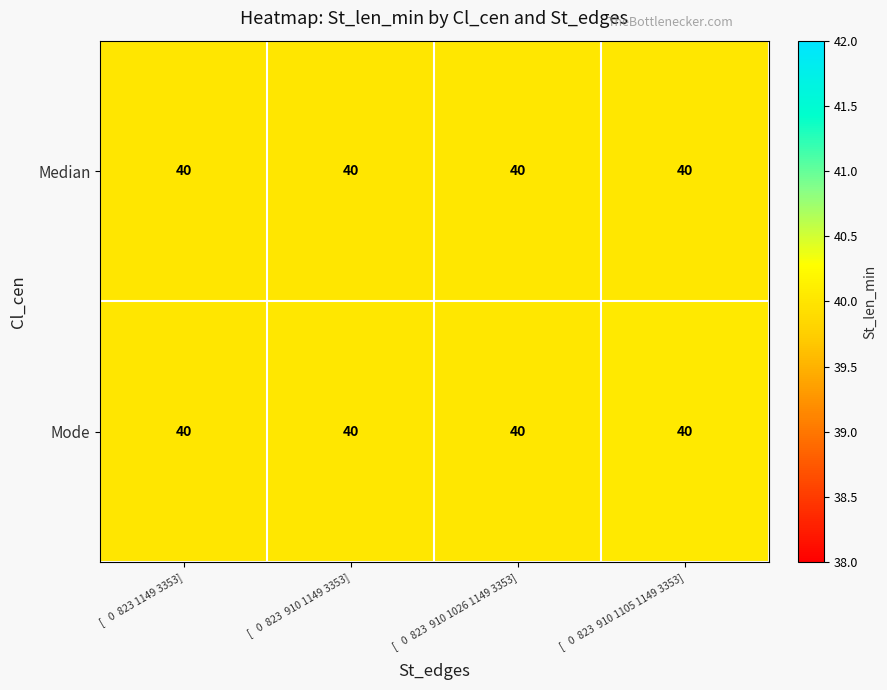

Which category has the highest value across all series?

[   0  823  910 1105 1149 3353]